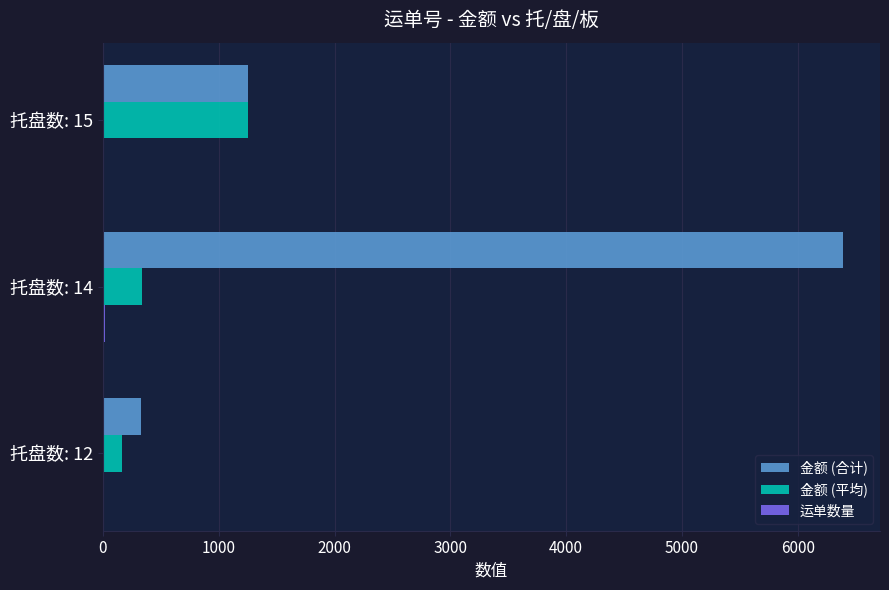

Which series has the largest total across all categories?

金额 (合计)